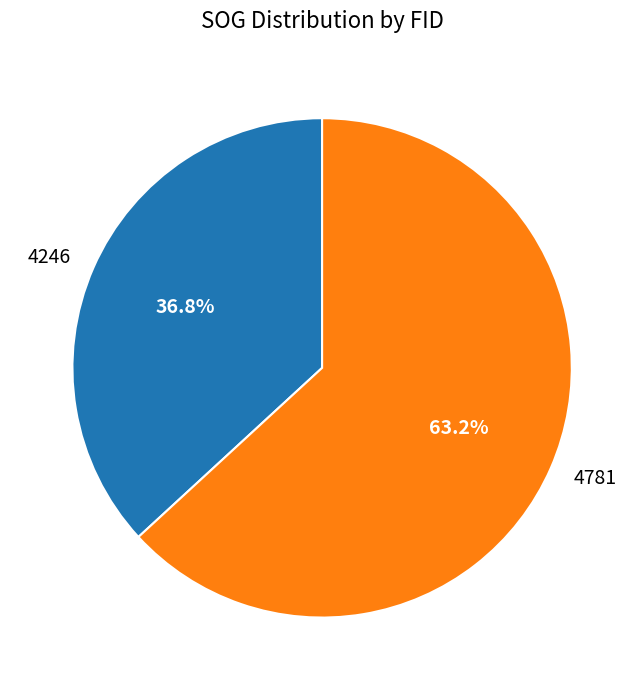

Does any single category account for the majority?

Yes